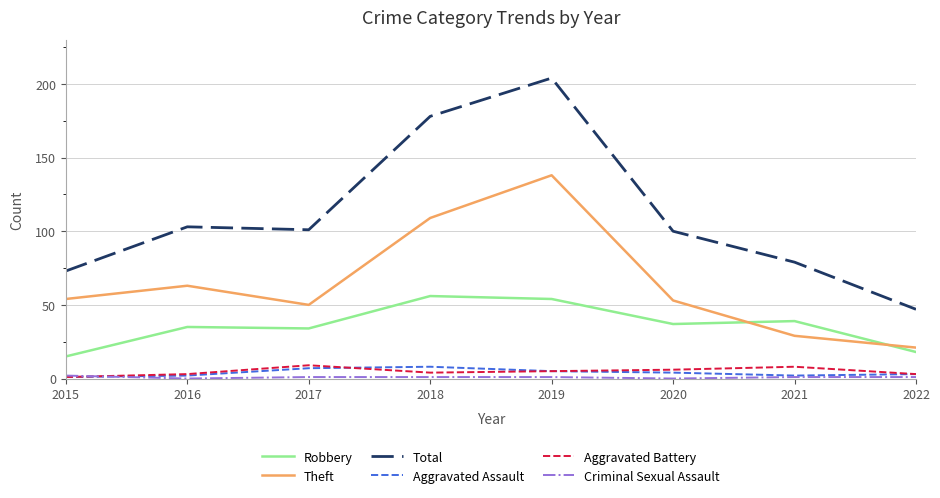

In Total, how many points are lower than both neighbors (excluding endpoints)?

1